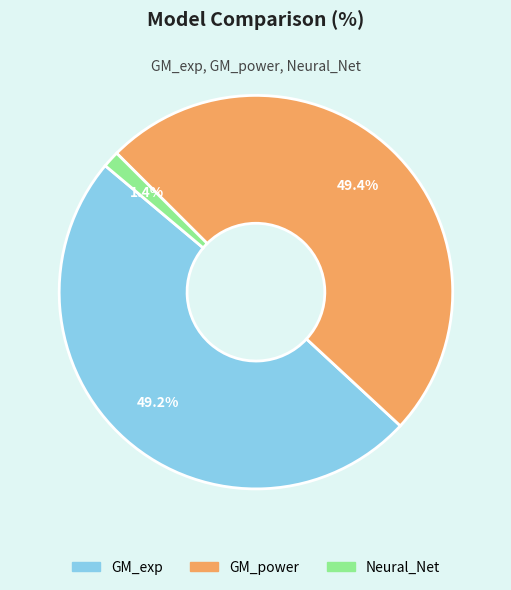

What percentage is the GM_exp slice, to the nearest percent?

49%